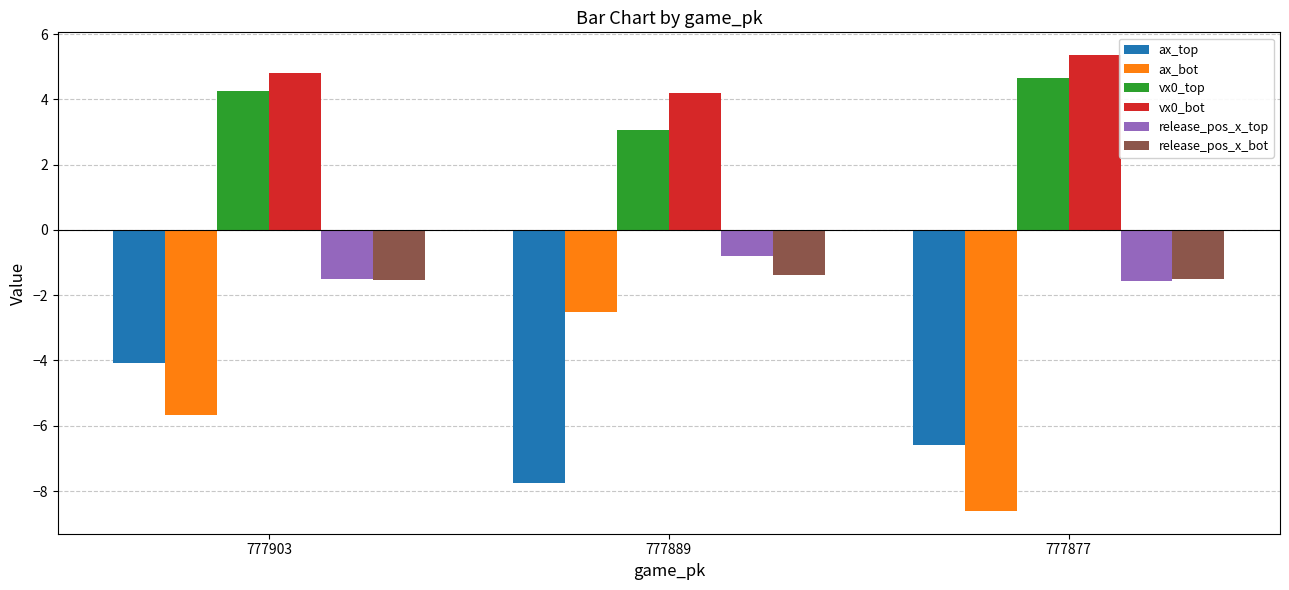

Is it true that ax_bot equals -8.6 at 777877?

True